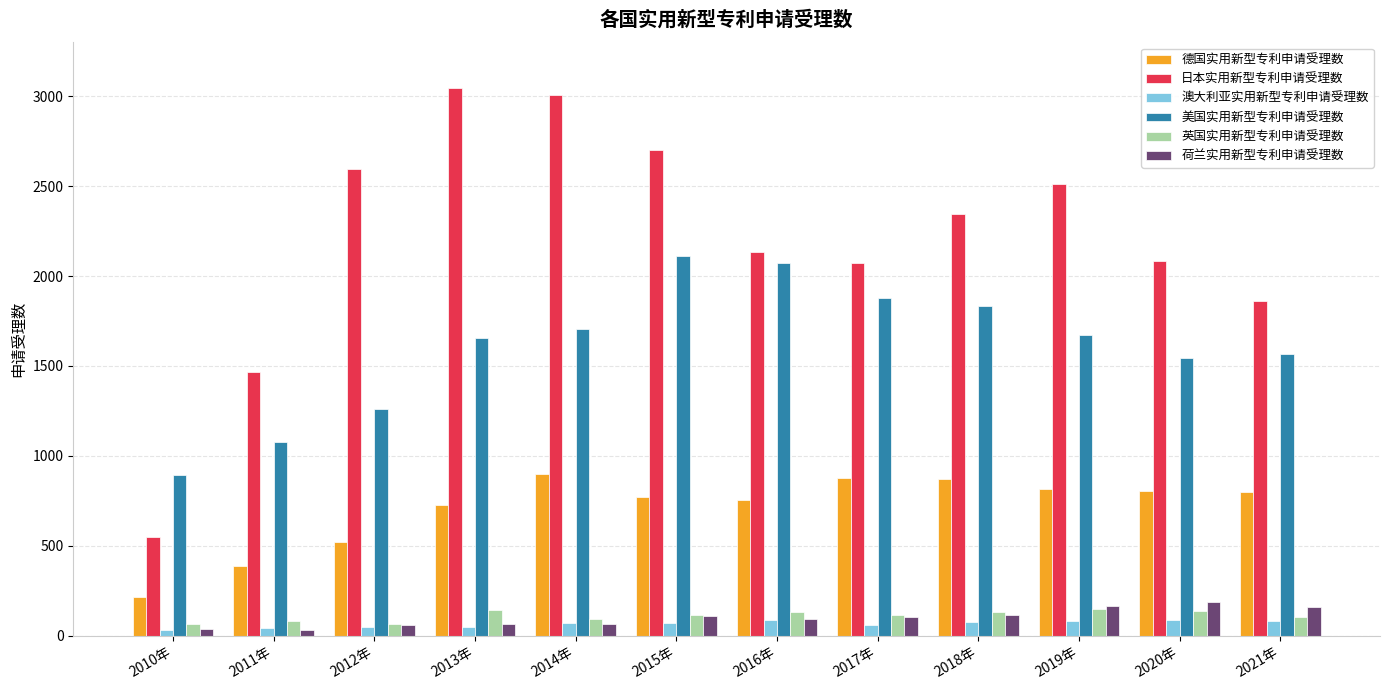

At how many categories does at least one series exceed 1481?

10